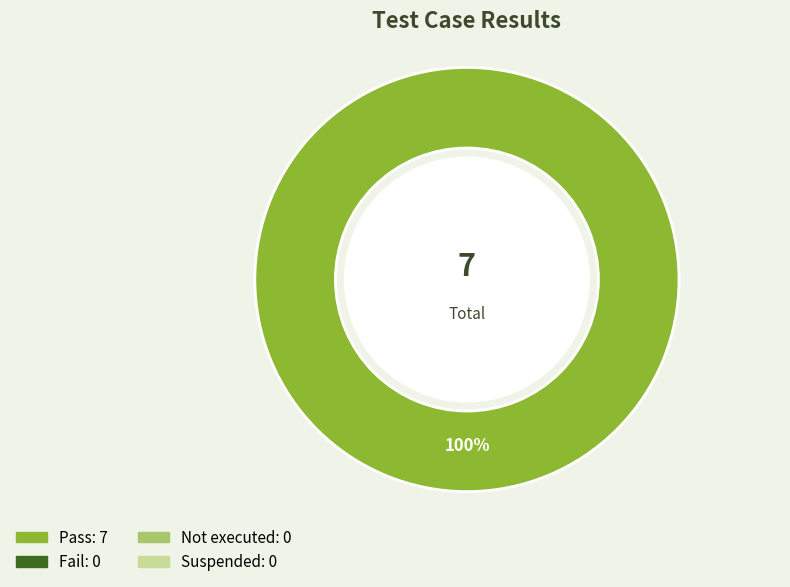

Is there a majority slice in this chart?

Yes